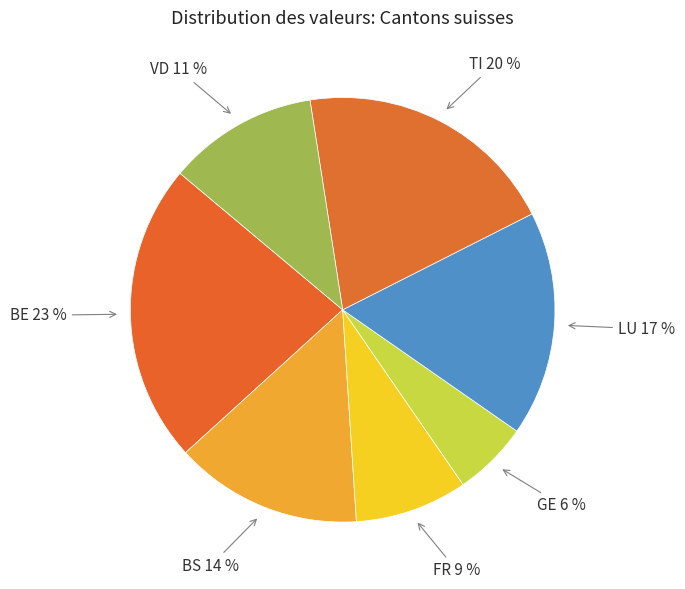

Which category has the biggest portion of the pie?

BE